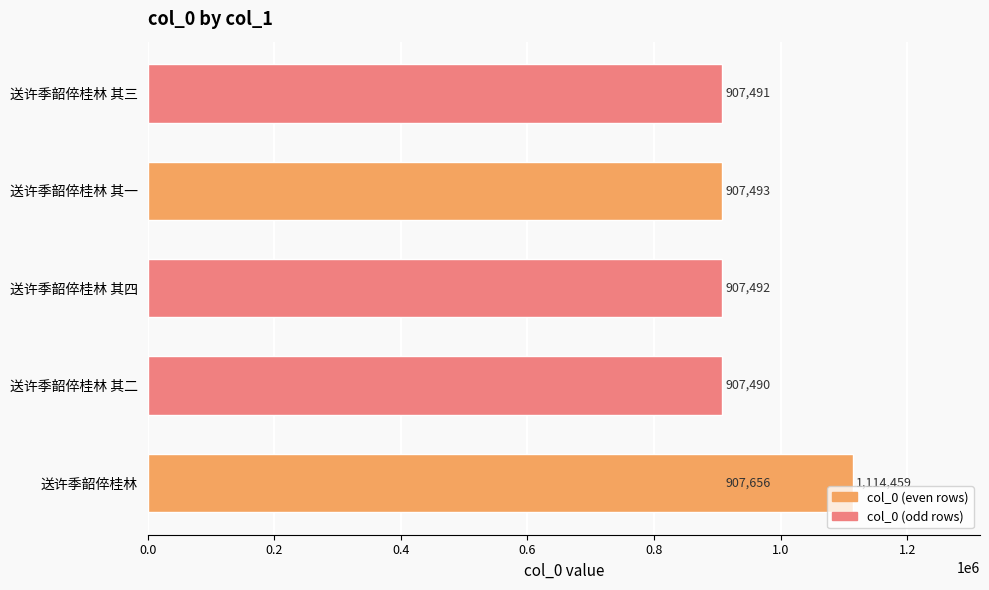

Reading left to right, list all the values displayed in this chart.

907656	907490	1114459	907492	907493	907491